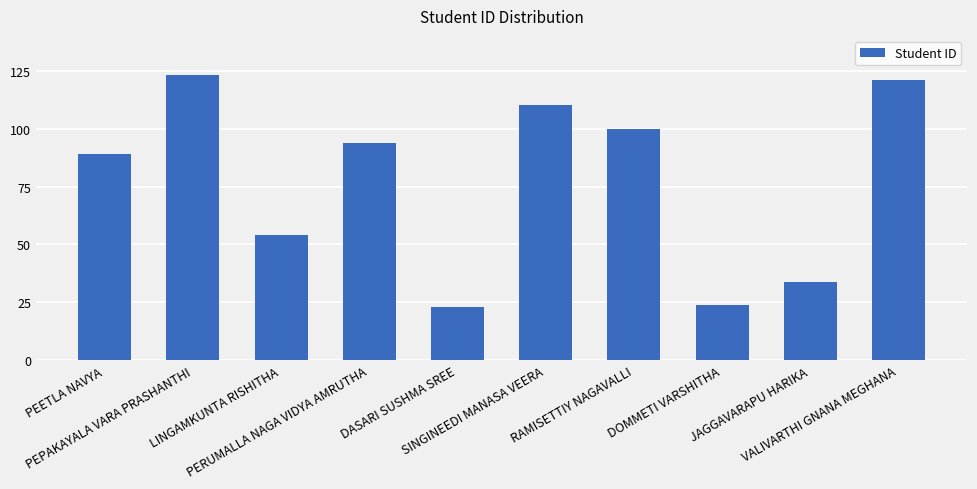

At which label does the data first exceed 94?

PEPAKAYALA VARA PRASHANTHI